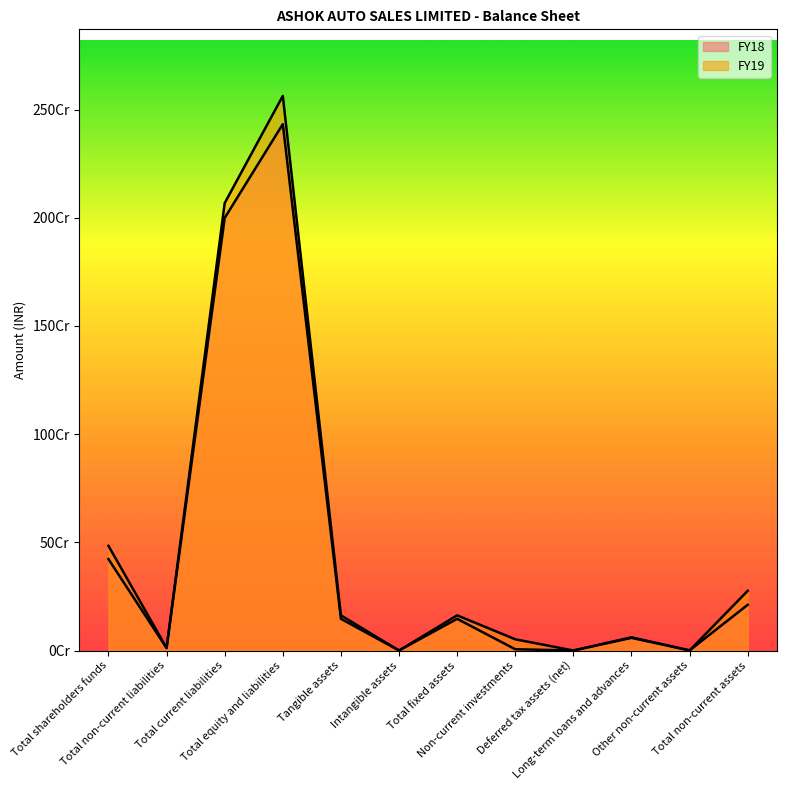

Which series has the largest total across all categories?

FY19